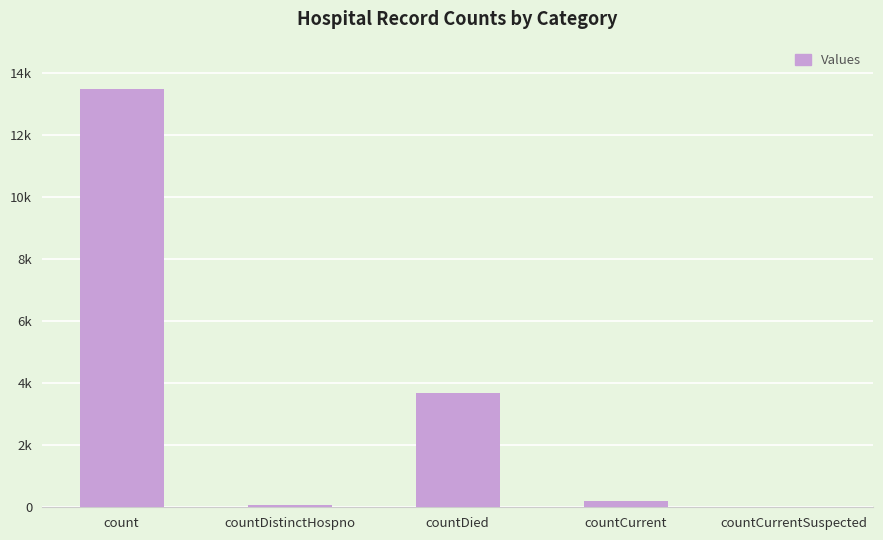

The chart shows a value of 313 at countCurrent. True or false?

False